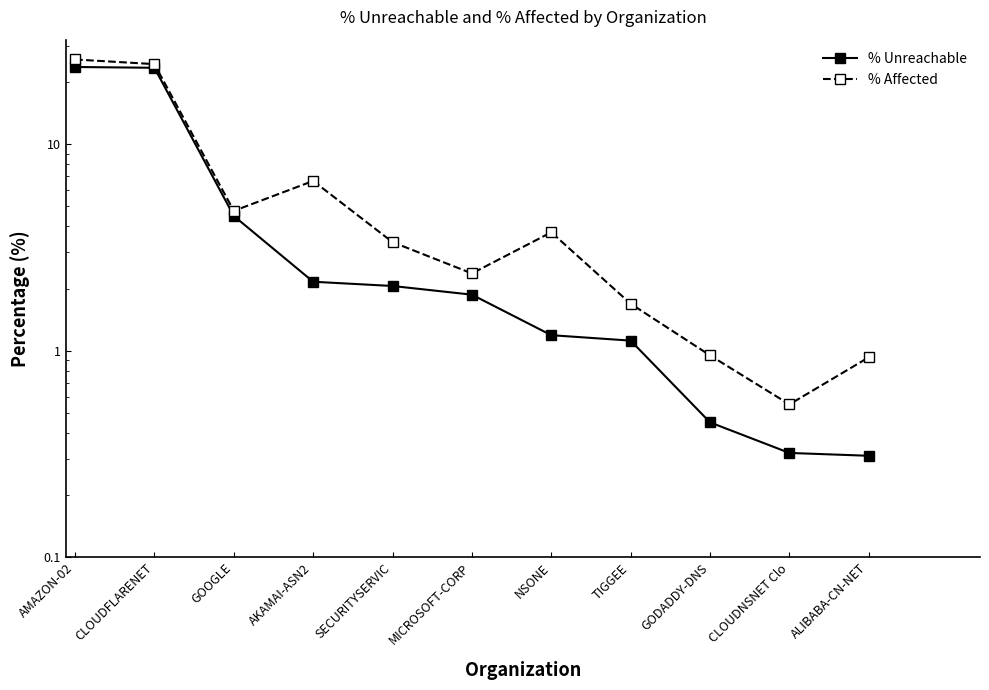

What is the difference between the maximum and minimum values in the % Affected series?

25.2